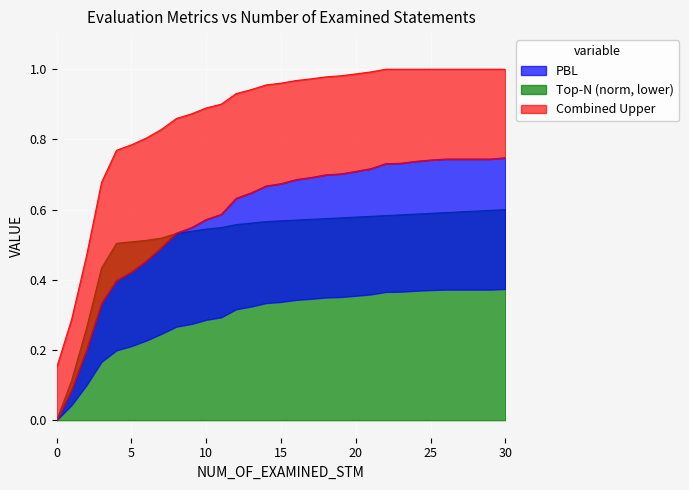

The value of Top-N (norm, lower) at 20 is 0.3. True or false?

False